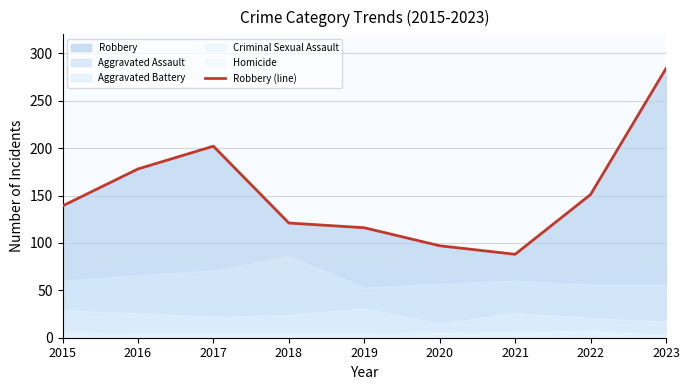

How many points are higher than both their immediate neighbors (excluding endpoints)?

1